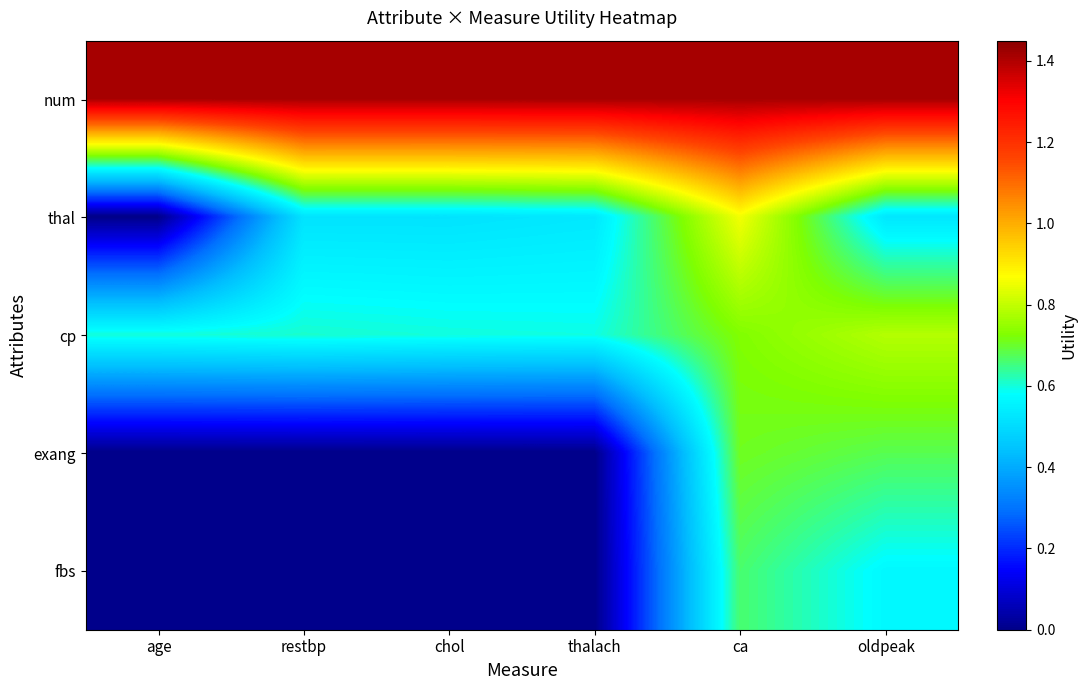

Which series changed the most between age and restbp?

thal